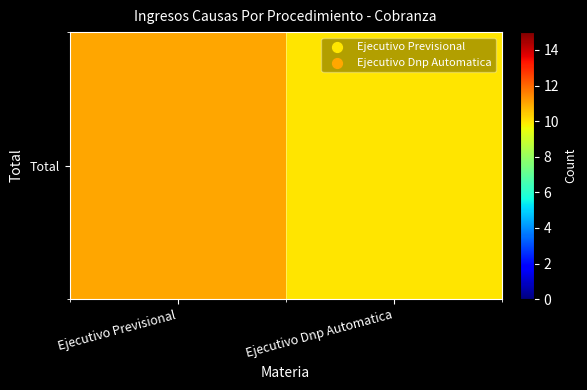

How many distinct data groups are displayed?

1